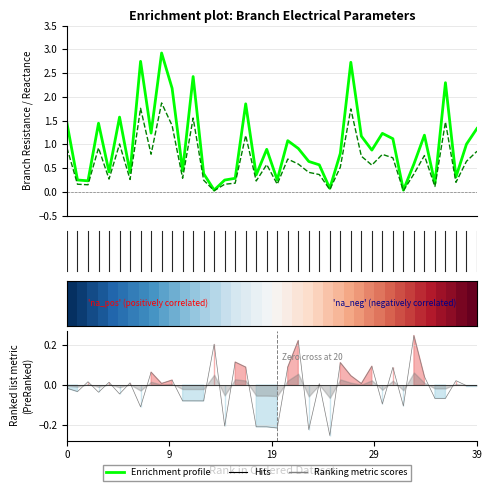

True or false: BR_R (Enrichment profile) and BR_X intersect in this chart.

False